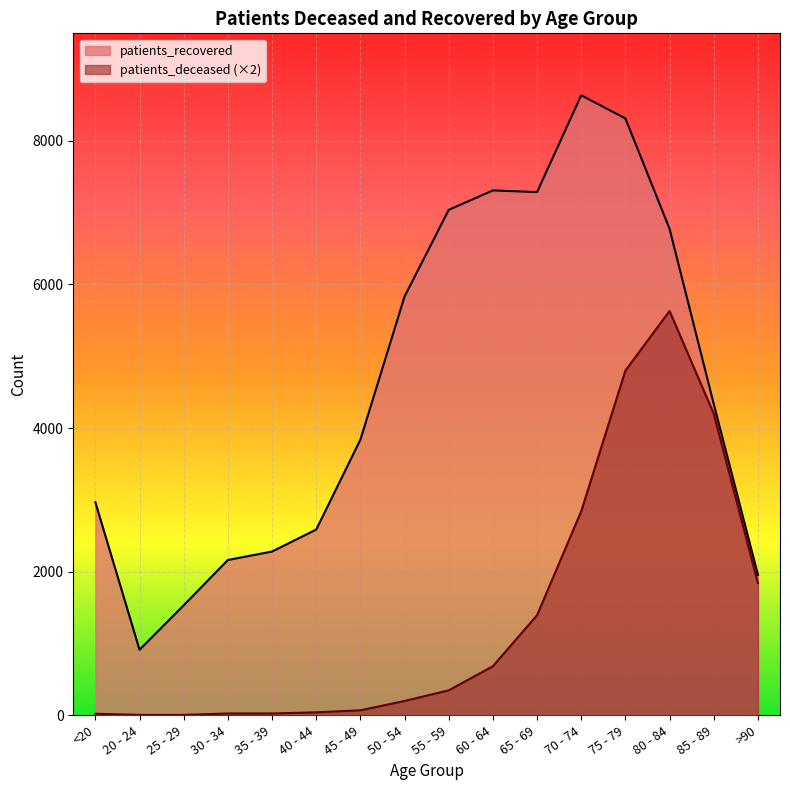

Between 55 - 59 and 50 - 54, which is larger?

55 - 59